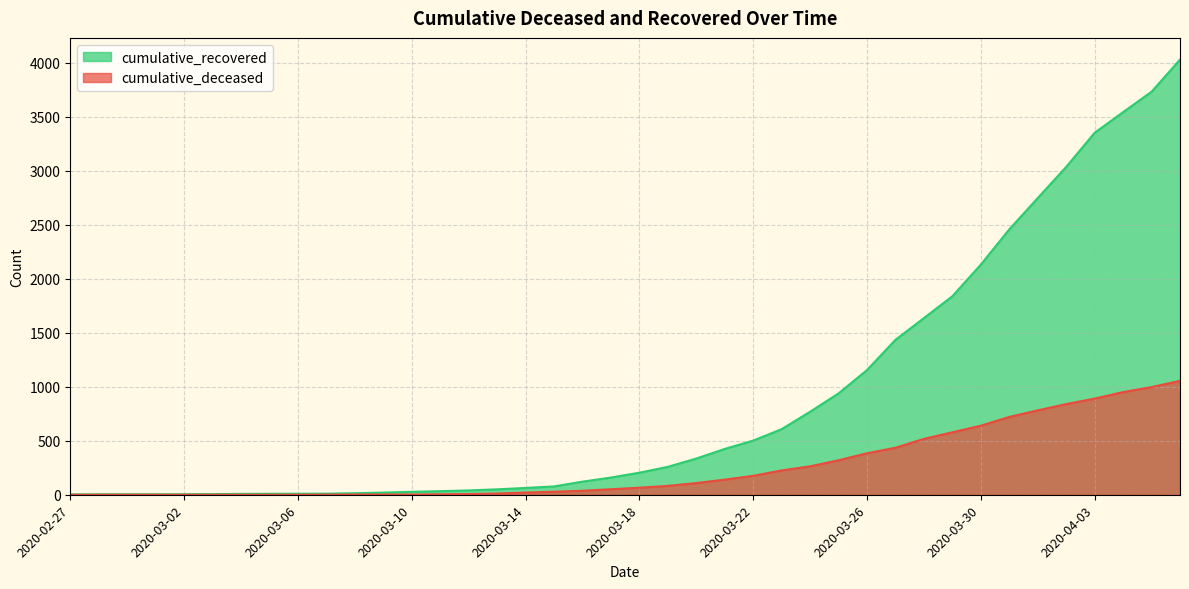

What is the approximate value of cumulative_deceased at 2020-04-06, to the nearest 10?

1050